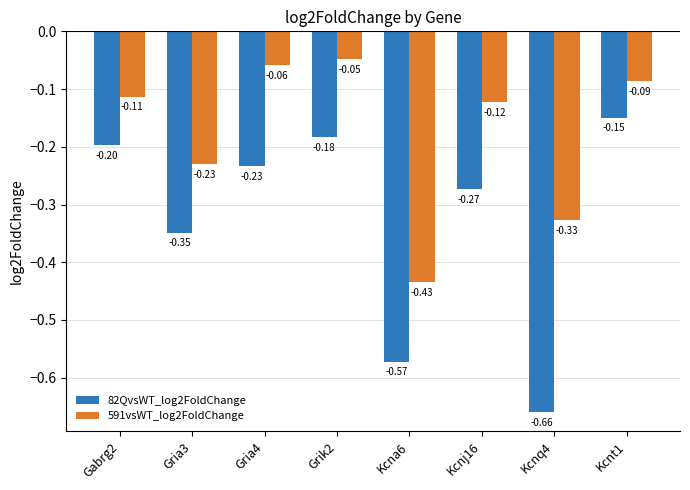

What is the sum of the 591vsWT_log2FoldChange values at Grik2 and Kcnj16?

-0.2